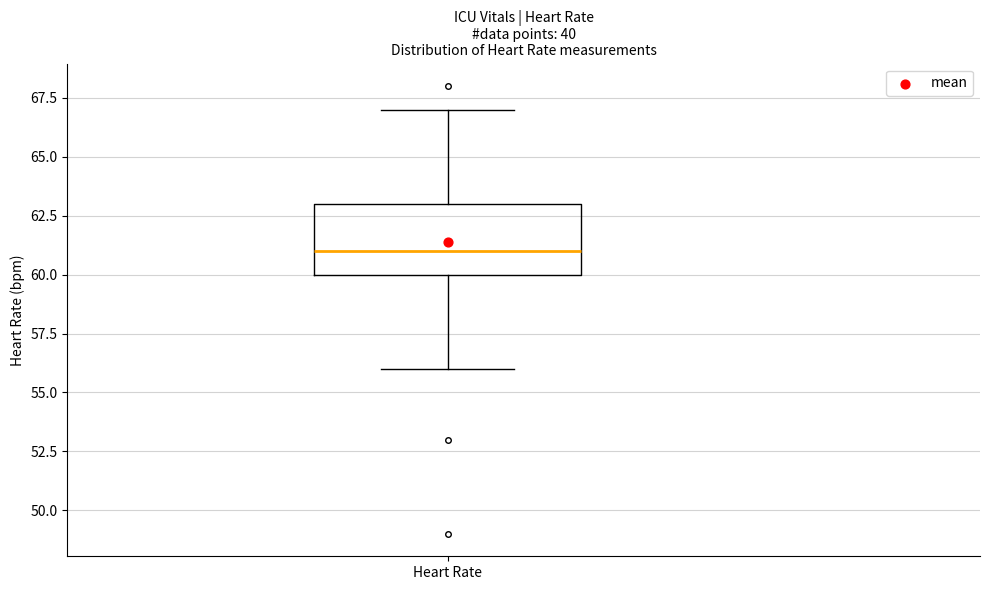

Transcribe this box plot: give where the median line is, the range the box spans, and where the two whiskers end, as read against the y-axis. The values are not printed on the chart, so give them approximately, as read against the axis.

median 61, box 60 to 63, whiskers 56 to 67